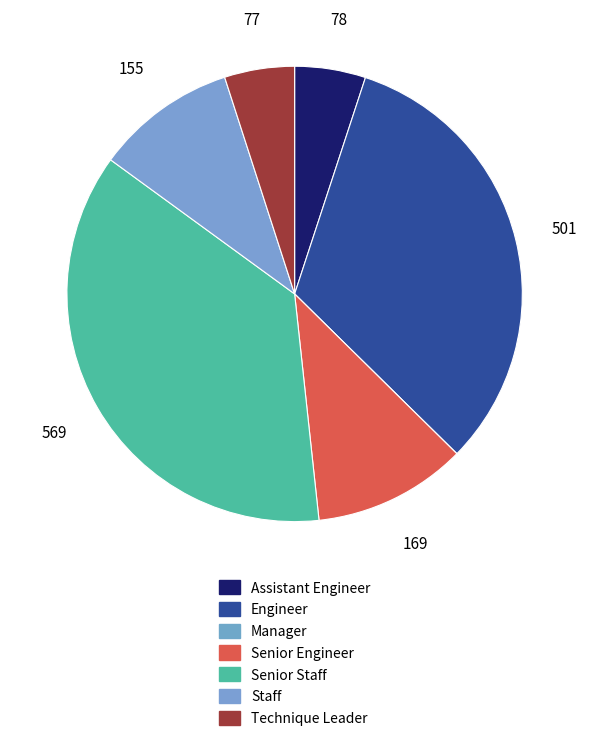

Which slice is the largest?

Senior Staff